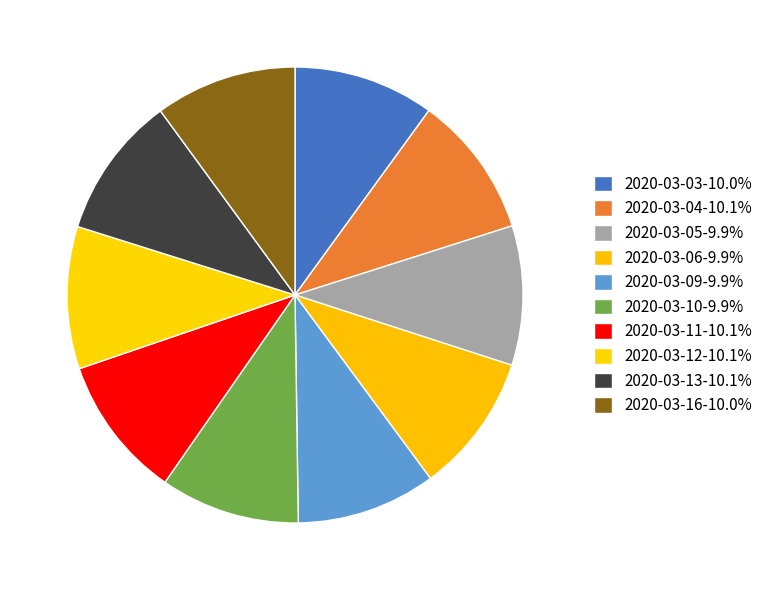

Rank the categories by value from highest to lowest.

2020-03-04, 2020-03-11, 2020-03-12, 2020-03-13, 2020-03-16, 2020-03-03, 2020-03-05, 2020-03-06, 2020-03-09, 2020-03-10